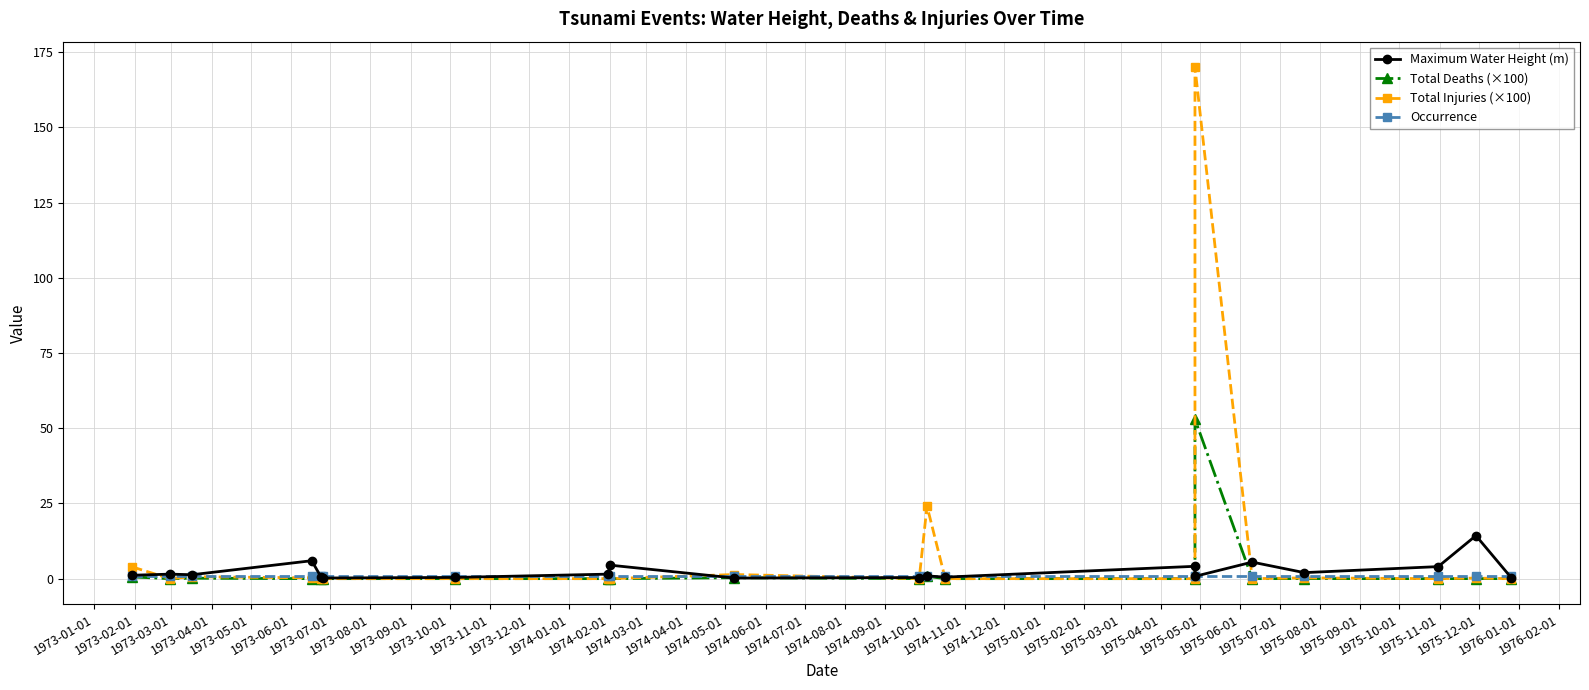

At which category does Total Deaths (×100) reach its first local peak?

1973-03-01